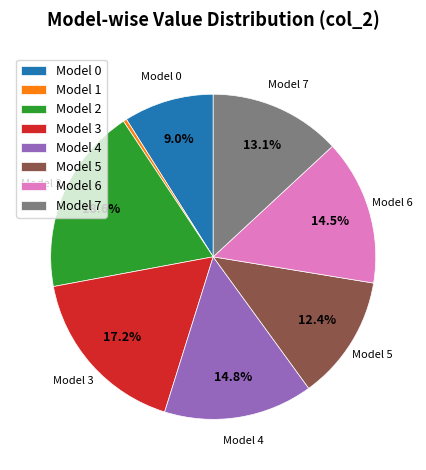

Is Model 1 the majority of the pie?

No